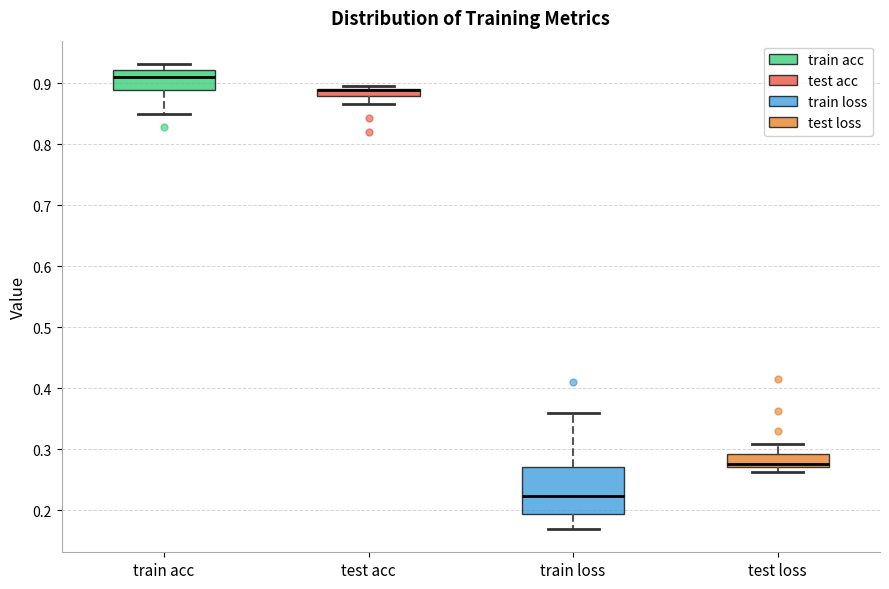

Which box is the tallest, from its lower edge to its upper edge?

train loss